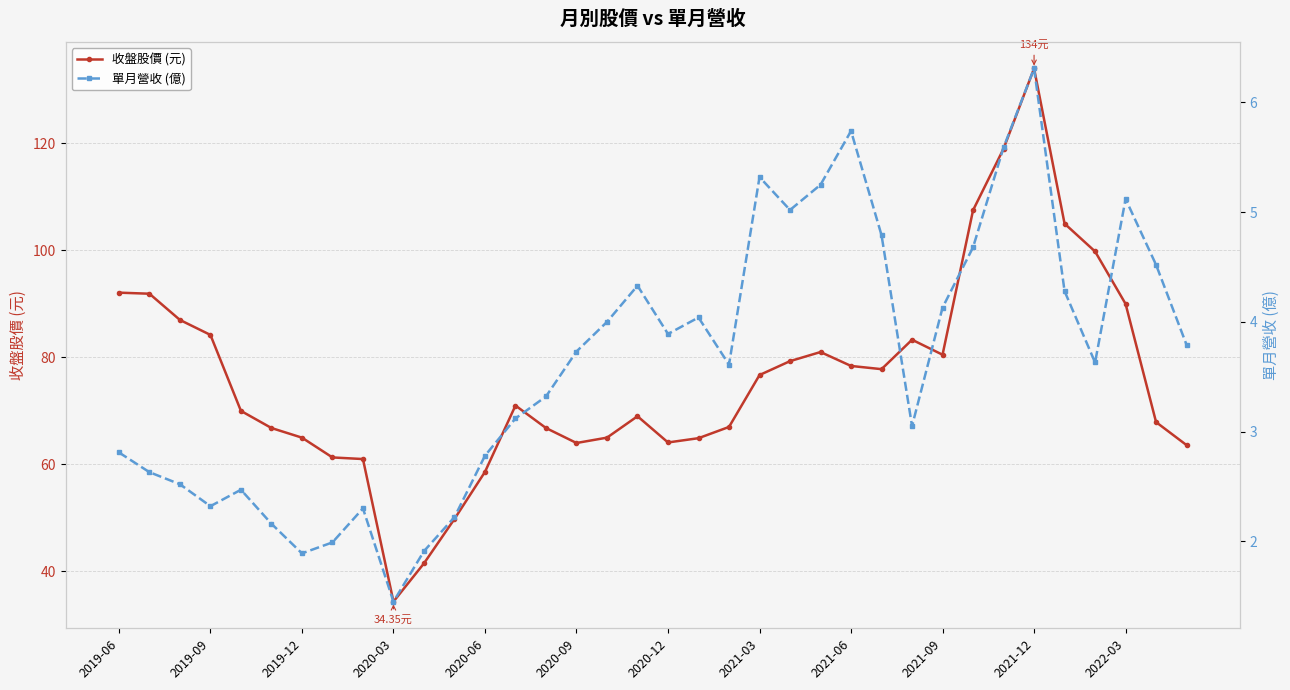

Does the chart display data point markers on the line(s)?

Yes